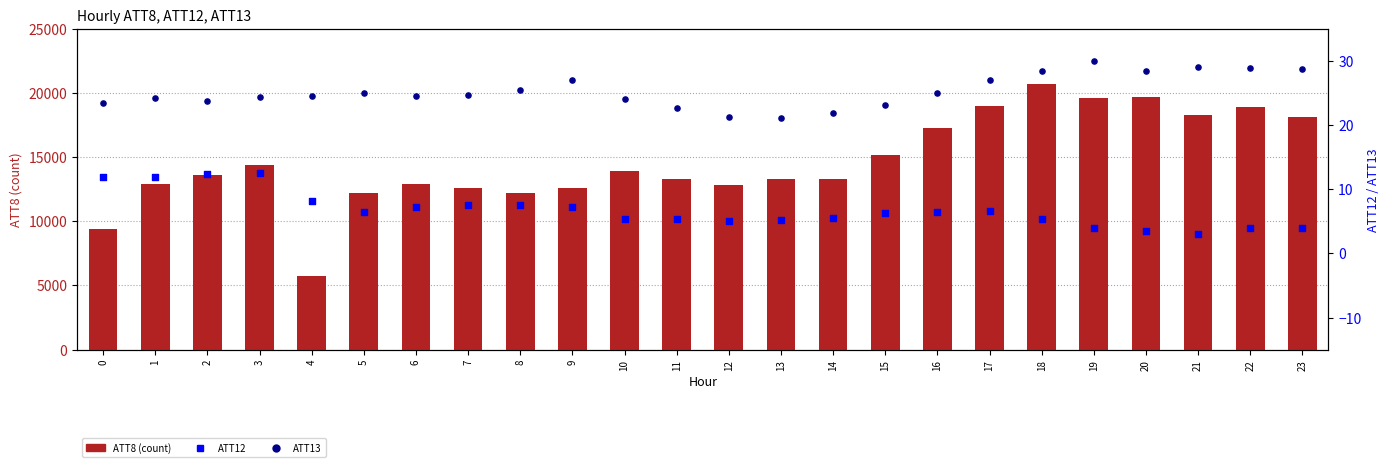

What is the total value across all series at 7?

12632.3